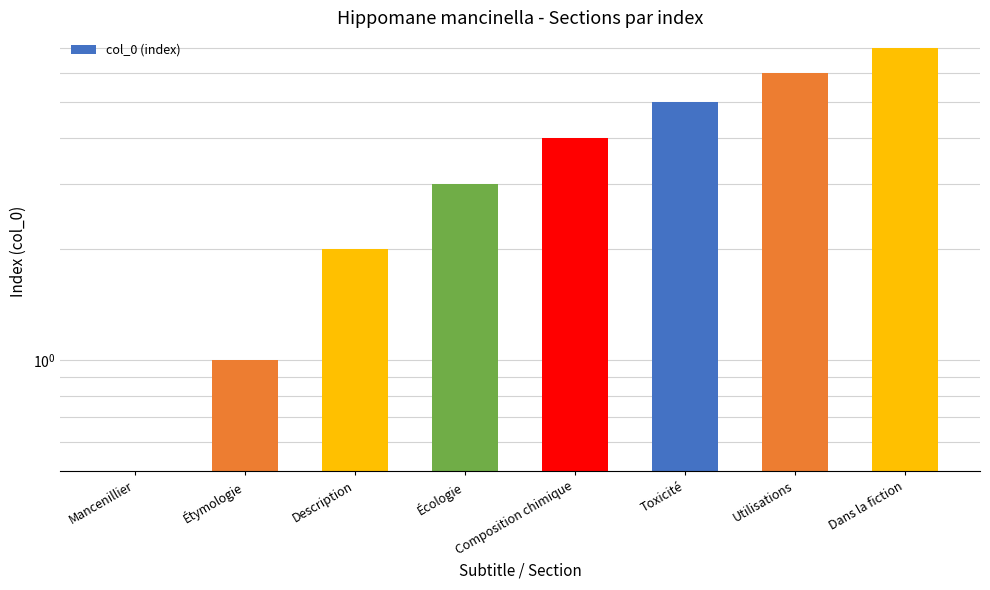

The value at Toxicité is 3. True or false?

False